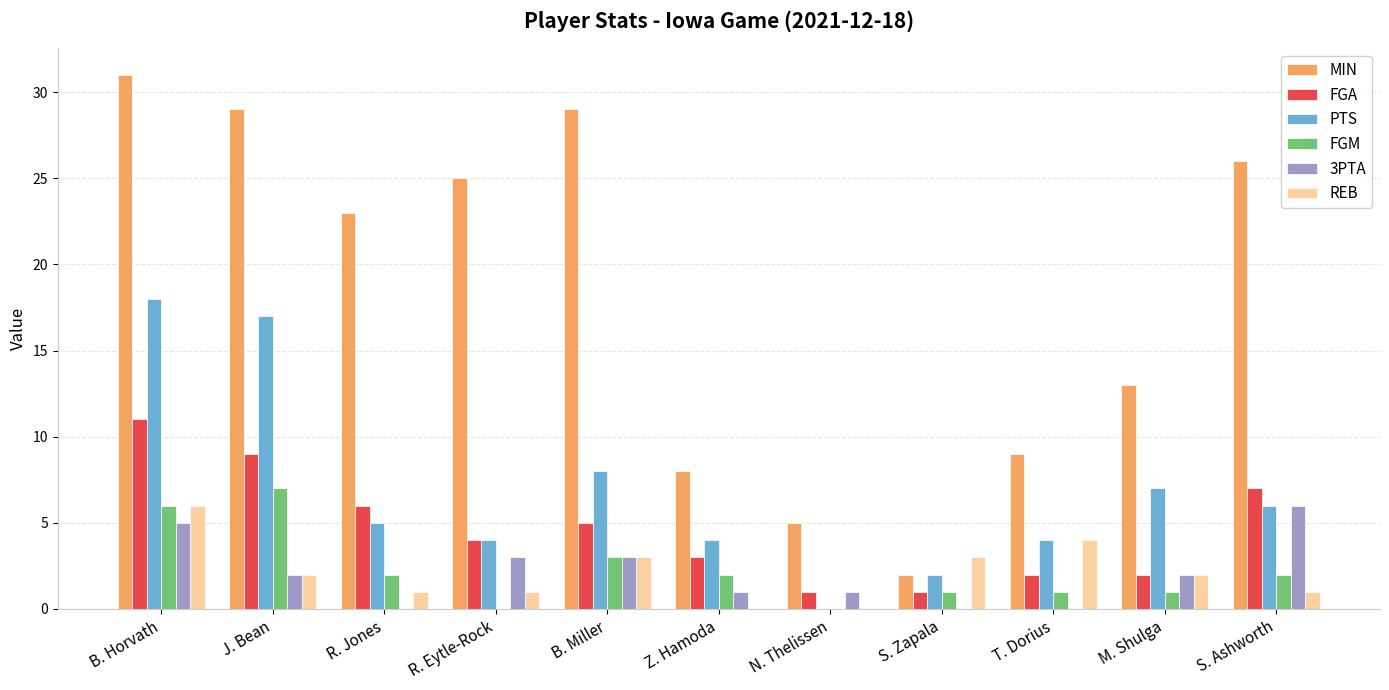

What are all the series names shown in the legend?

MIN, FGA, PTS, FGM, 3PTA, REB